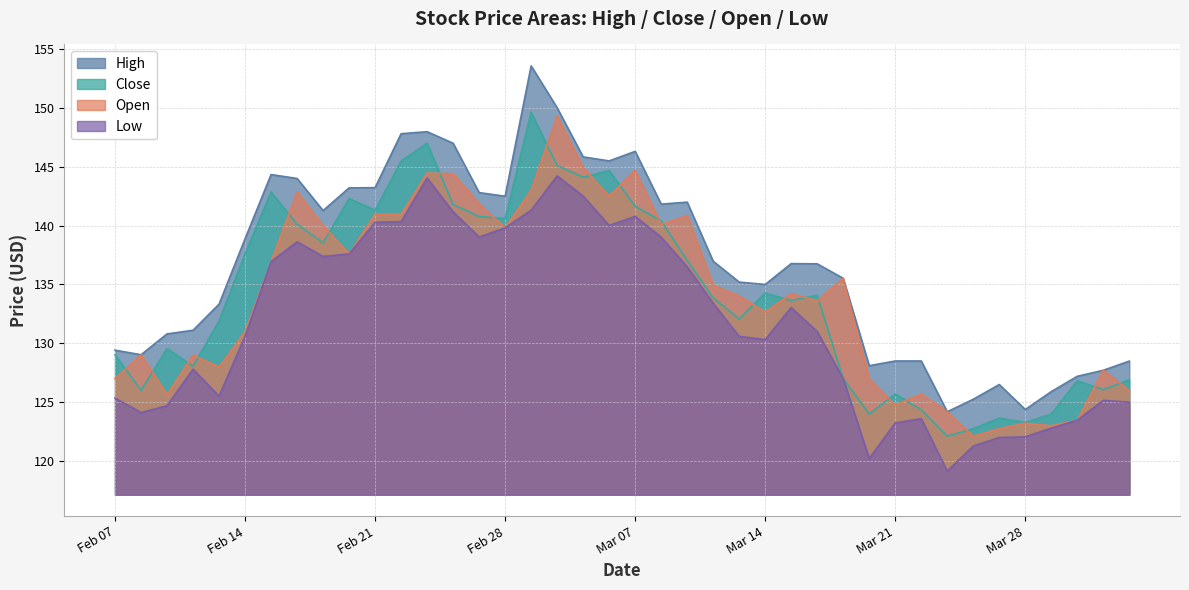

What is the approximate value of High at Feb 21?

143.2